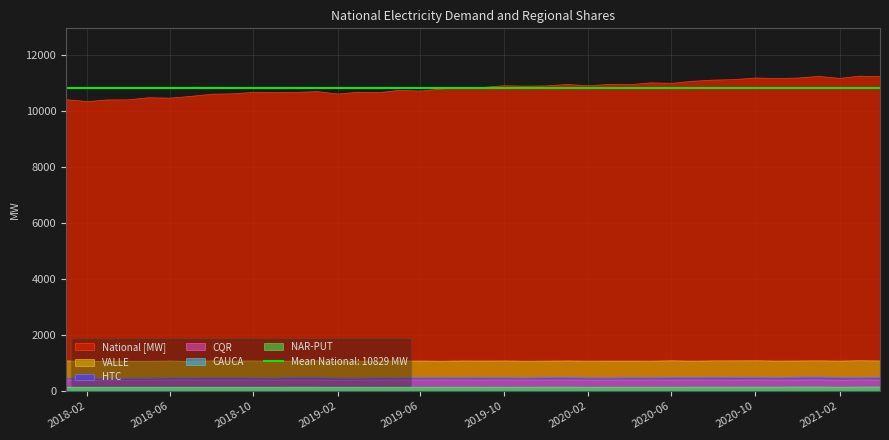

At which label is HTC closest to 0?

2021-03